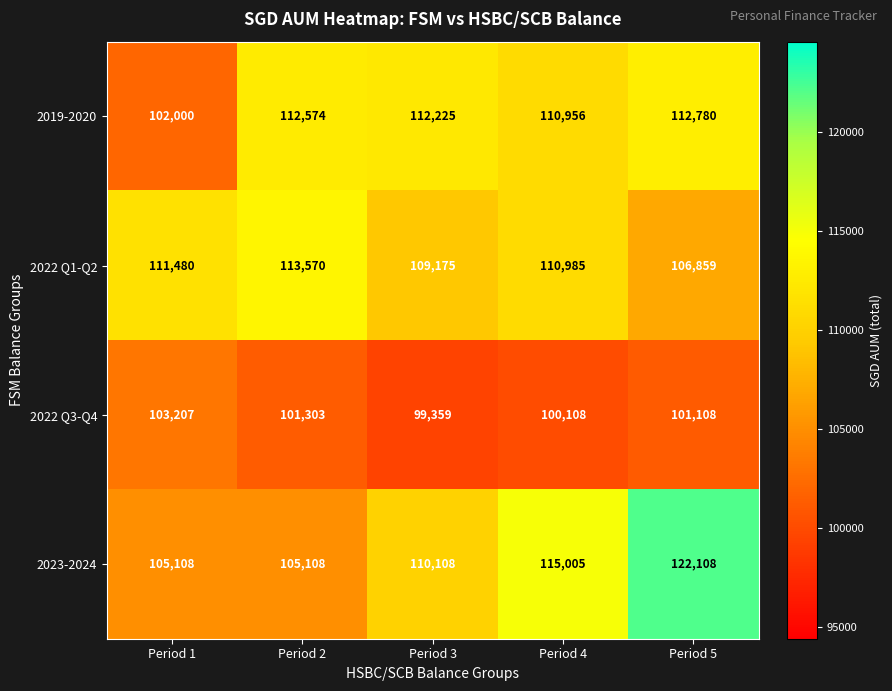

Count the number of data series in this chart.

4